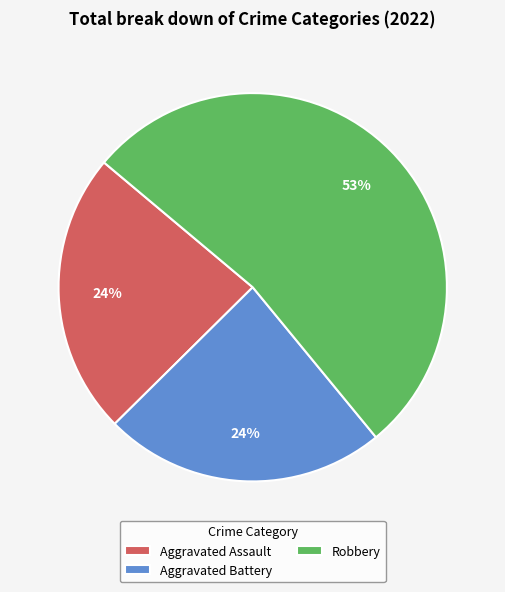

Combined, do Aggravated Battery and Robbery account for over 50%?

Yes